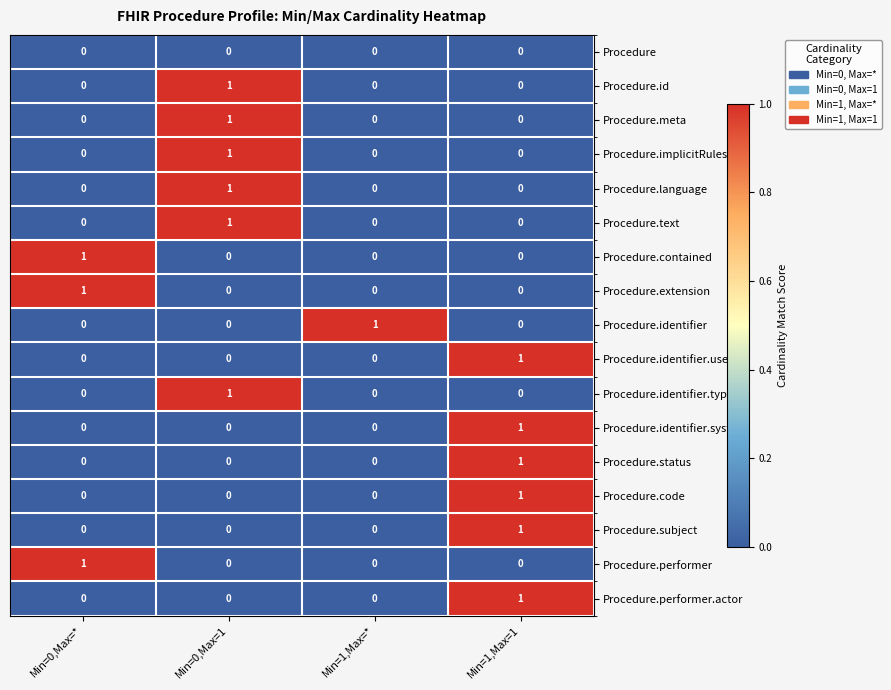

At how many categories does at least one series exceed 0?

4